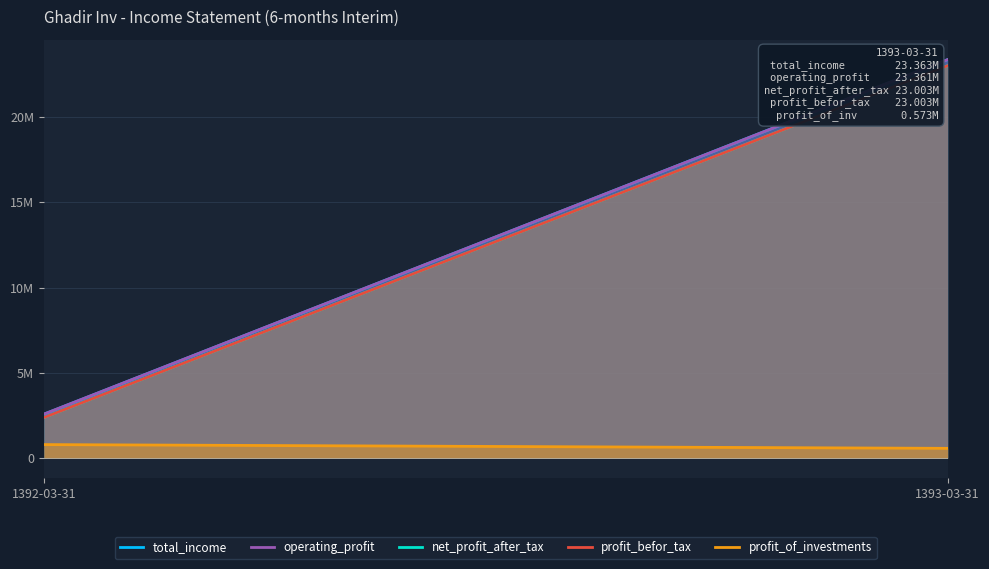

The profit_of_investments series shows 572592 at 1393-03-31. True or false?

True